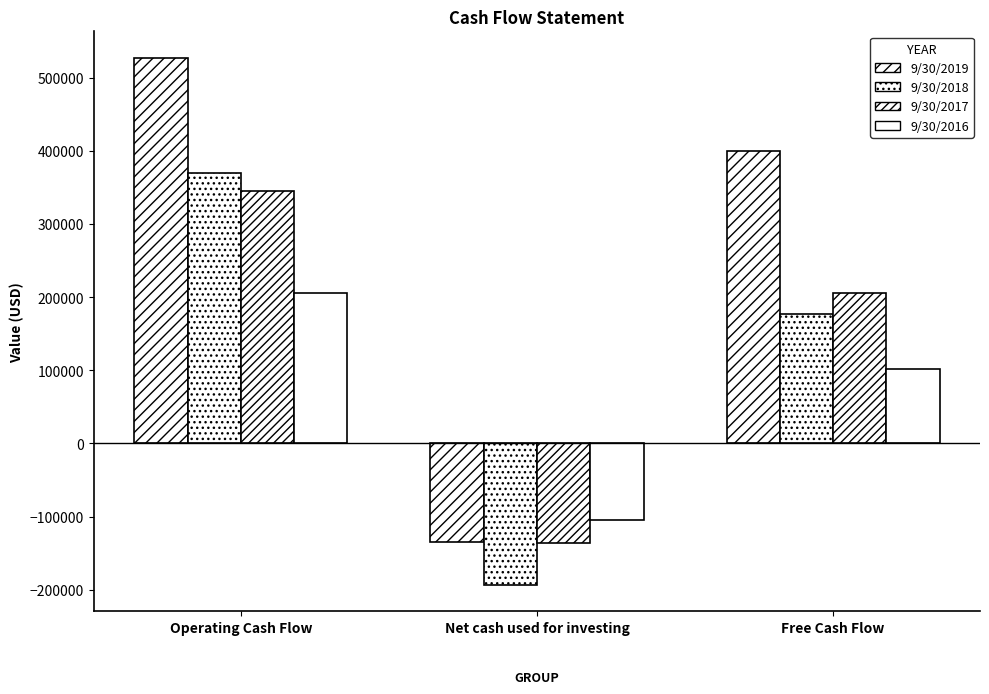

How many bars are there in each group?

4